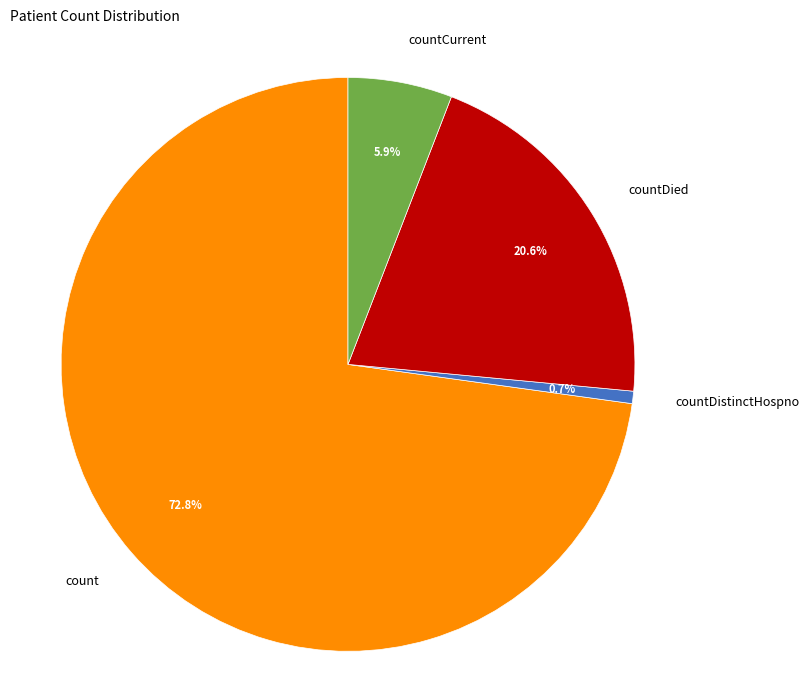

To the nearest percent, what is the difference between the largest and smallest slice percentages?

72%